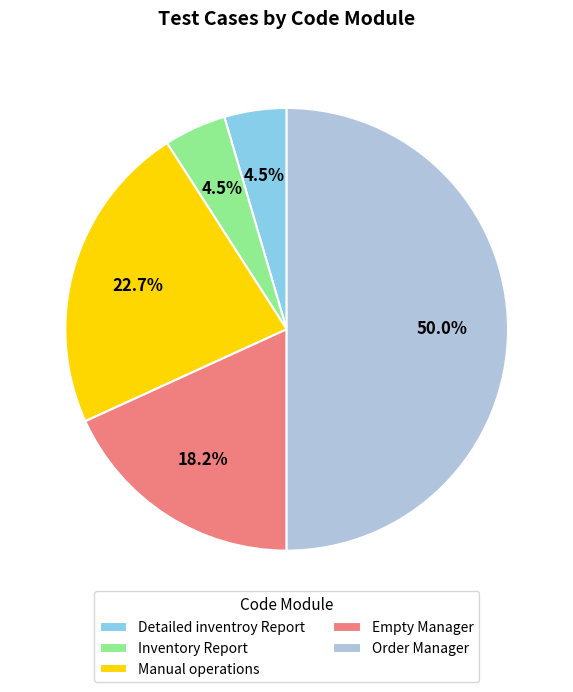

Does Manual operations account for over 50% of the chart?

No